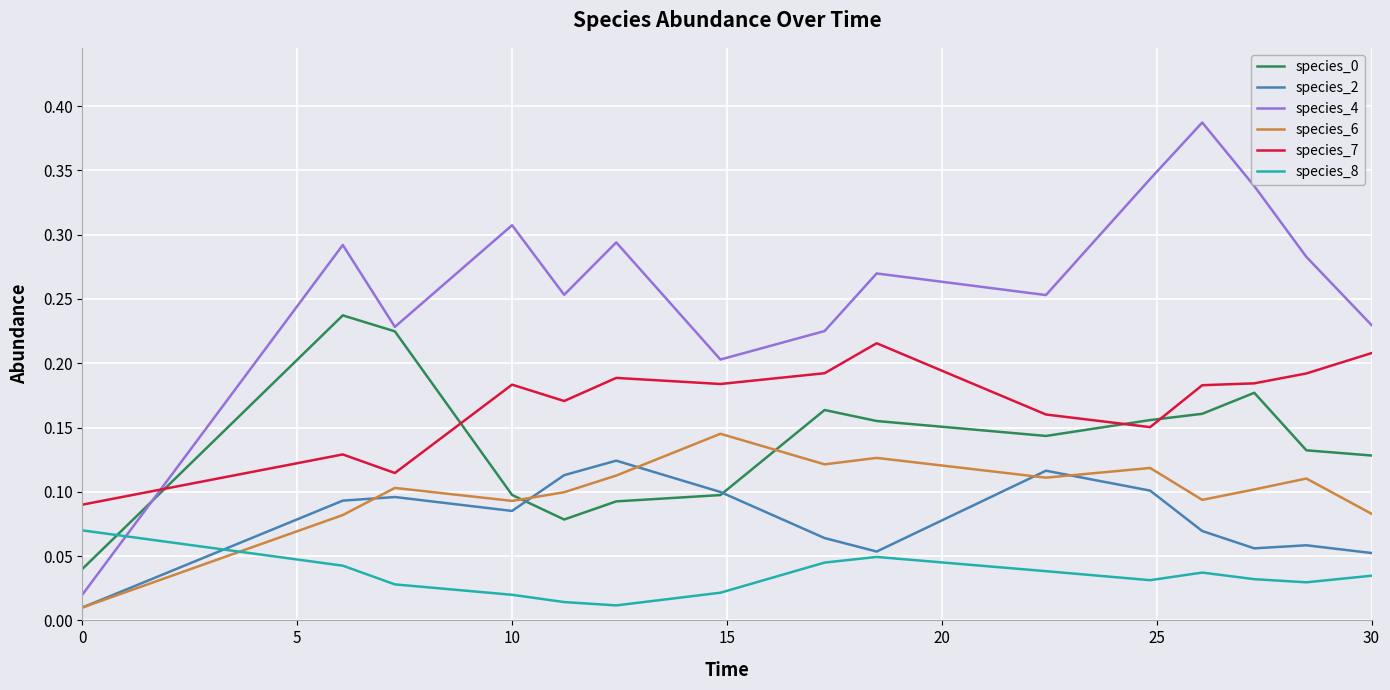

True or false: species_4 and species_6 cross at least once.

False